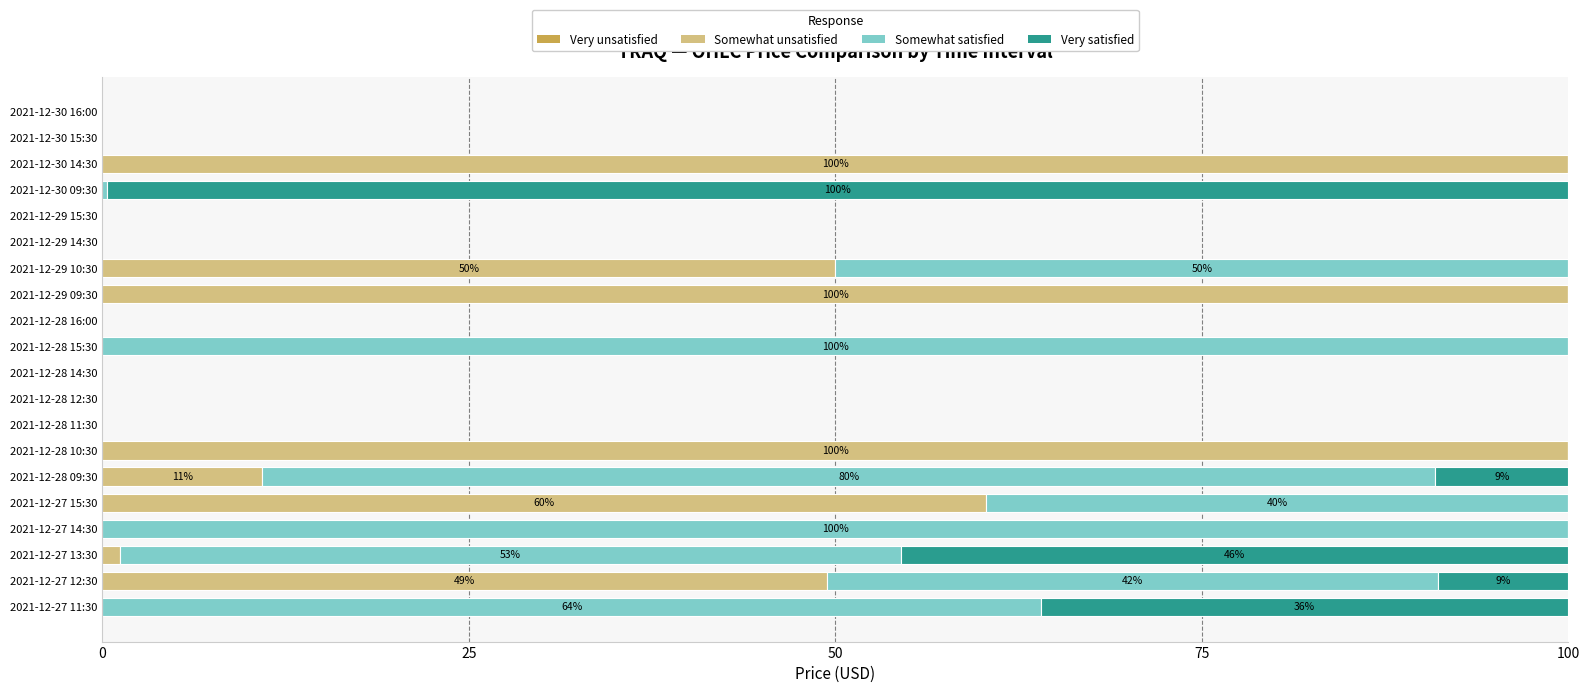

What is the total value across all series at 2021-12-27 14:30?

100.0